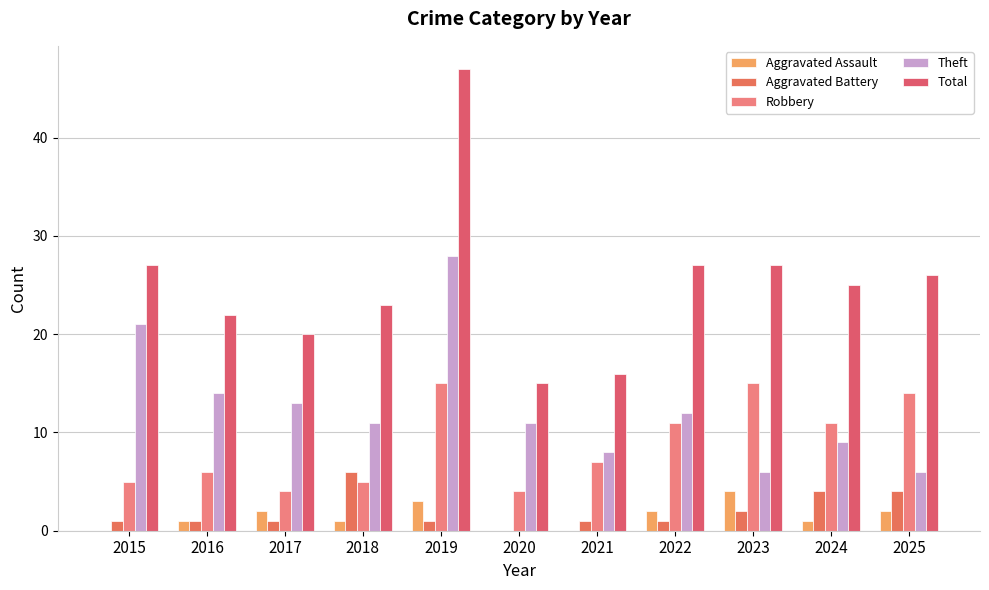

Which series has the largest range (max minus min)?

Total